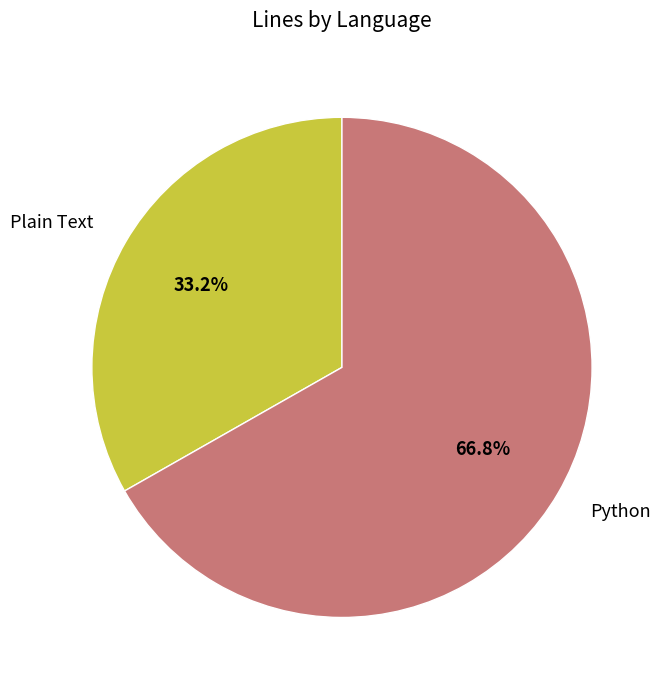

Which category has the biggest portion of the pie?

Python